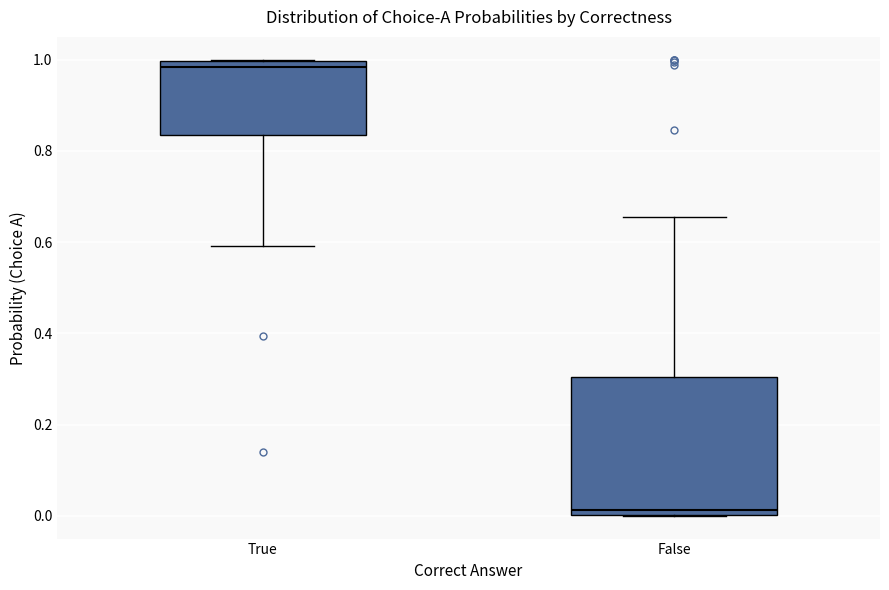

Reading left to right, read every box against the y-axis: the position of its median line, the range the box covers, and the ends of its whiskers. The values are not printed on the chart, so give them approximately, as read against the axis.

True: median 0.98, box 0.84 to 1.00, whiskers 0.60 to 1.00
False: median 0.02, box 0.00 to 0.30, whiskers 0.00 to 0.66